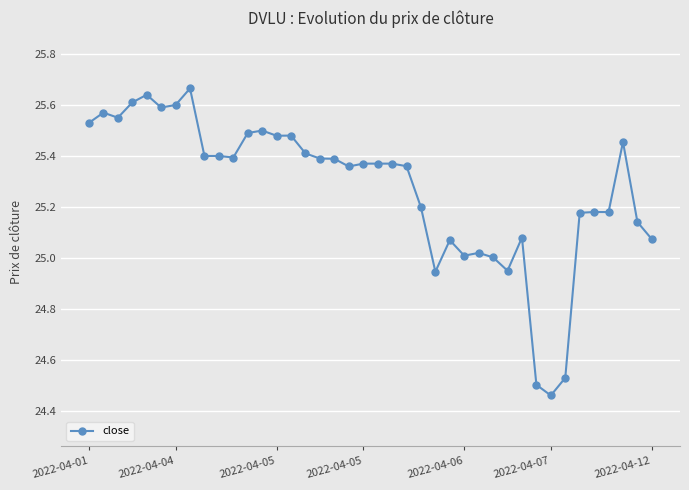

What is the average value?

25.3